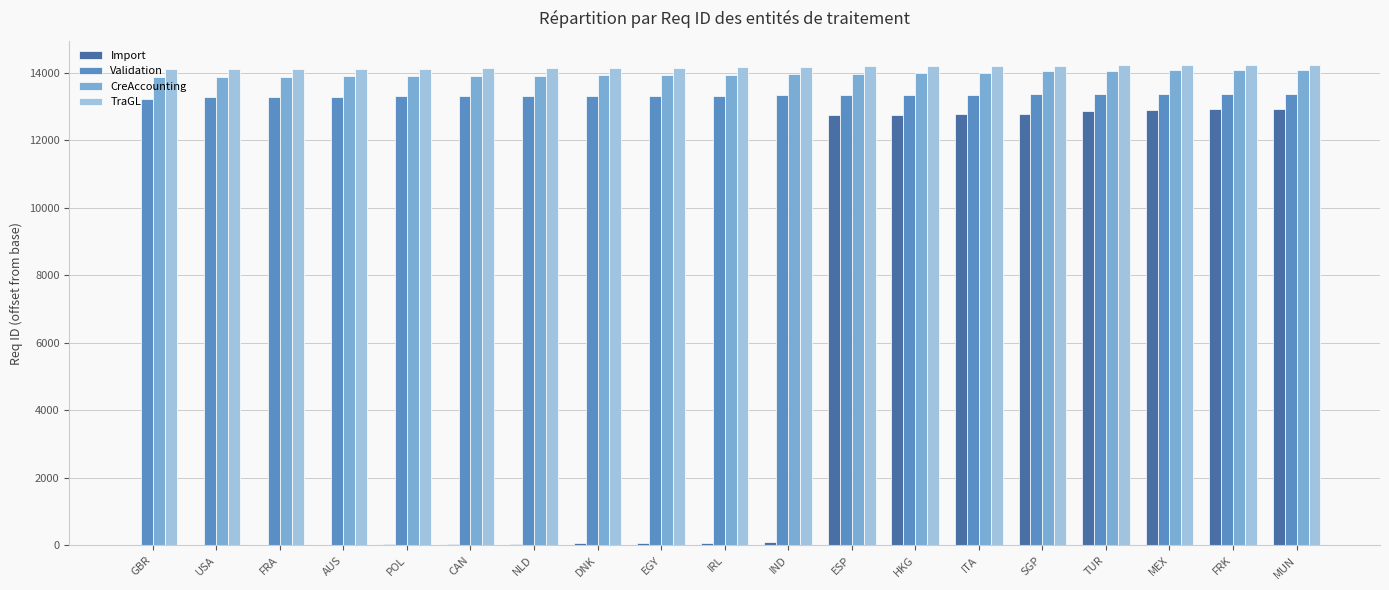

What is the sum of all TraGL values?

269245